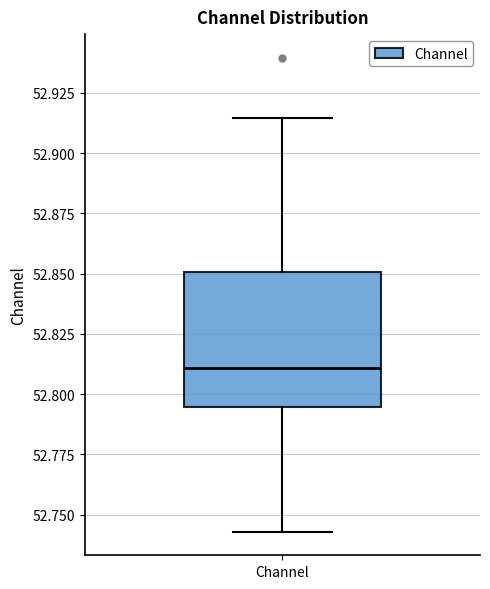

Where does the median line of the box for Channel sit on the y-axis? The values are not printed on the chart, so give them approximately, as read against the axis.

52.810